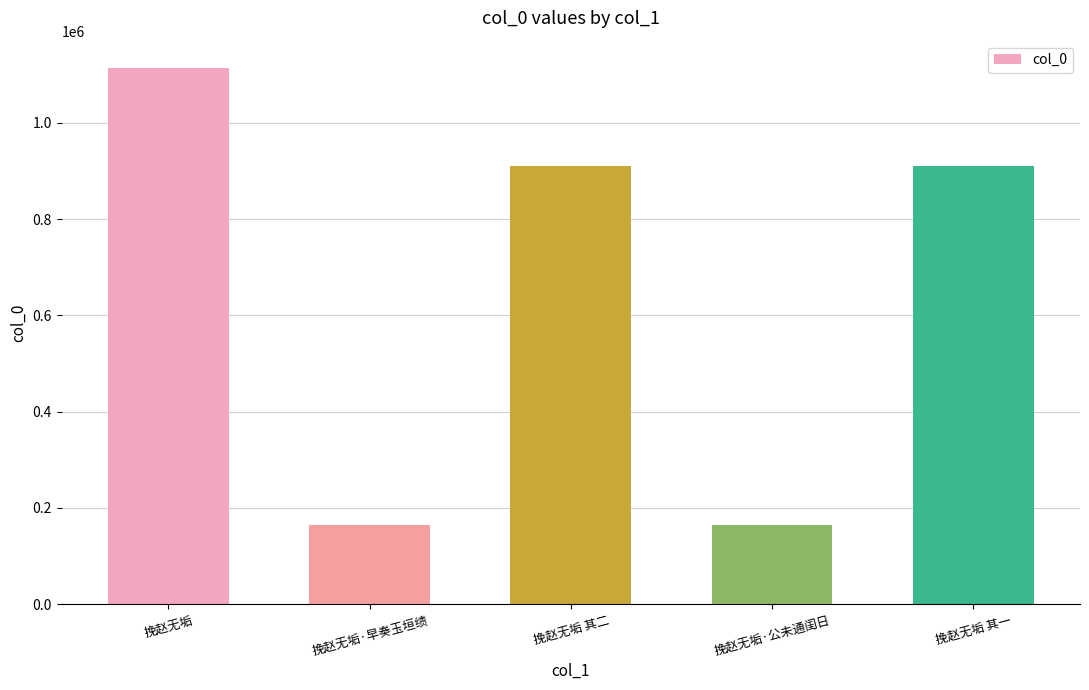

The value at 挽赵无垢·公未通闺日 is 268888. True or false?

False